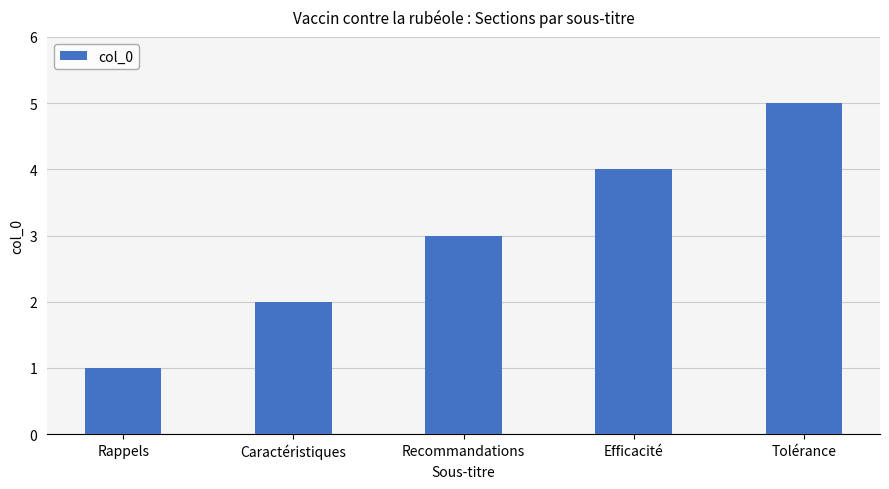

Rank the categories by value from highest to lowest.

Tolérance, Efficacité, Recommandations, Caractéristiques, Rappels